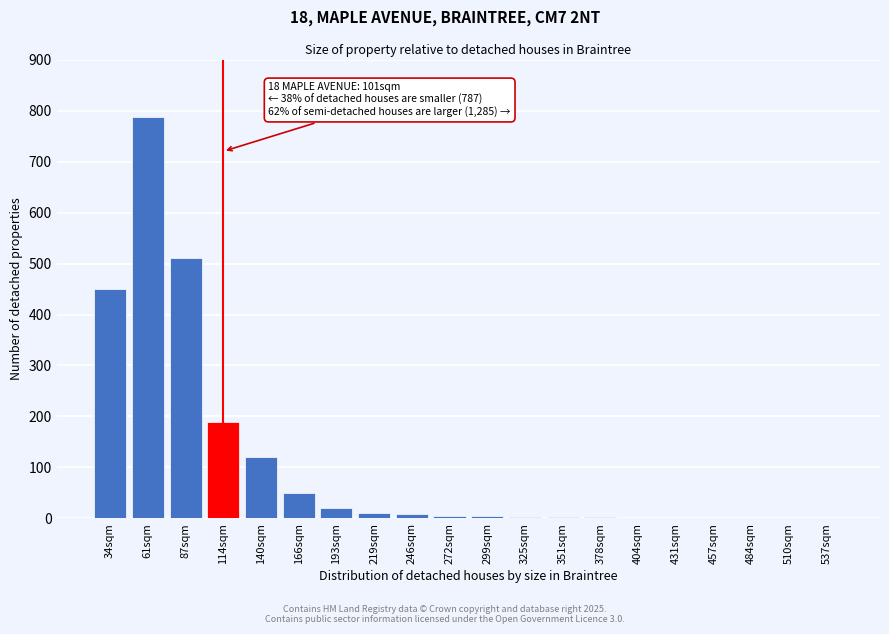

True or false: the data shows 20 at 193sqm.

True